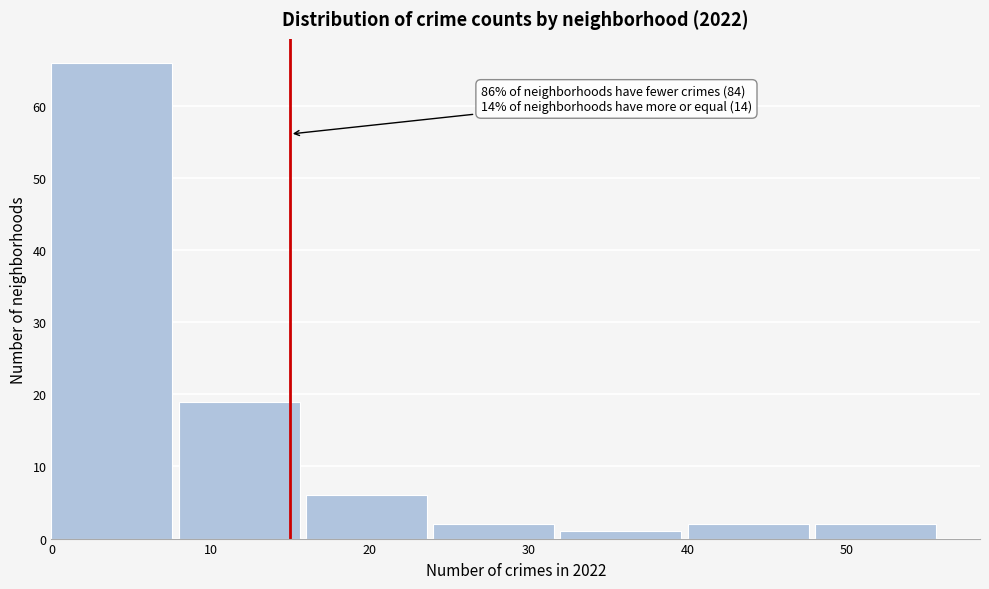

Which range on the x-axis has the tallest bar?

0 to 8